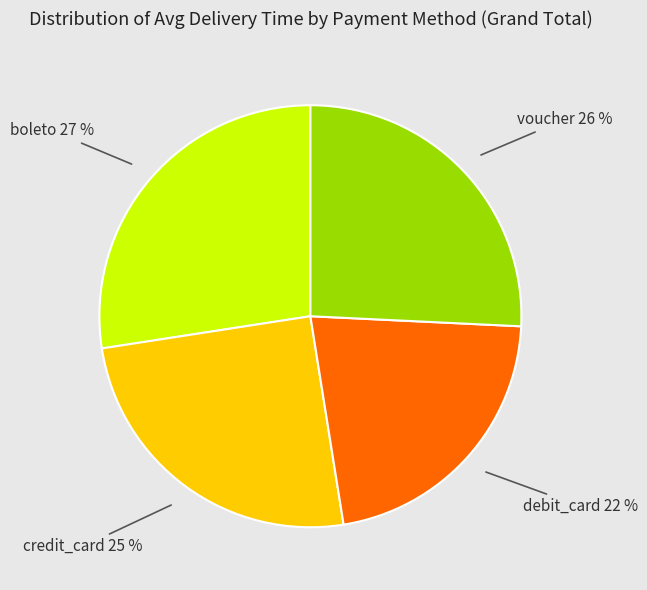

Between voucher and boleto, which is larger?

boleto